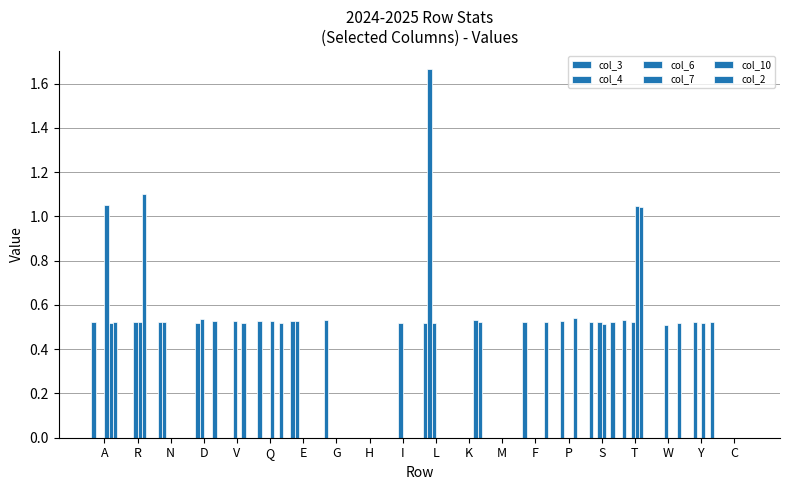

Rank the categories by col_2 value from lowest to highest.

R, N, V, E, G, H, I, L, M, P, T, C, Q, W, A, K, S, Y, F, D